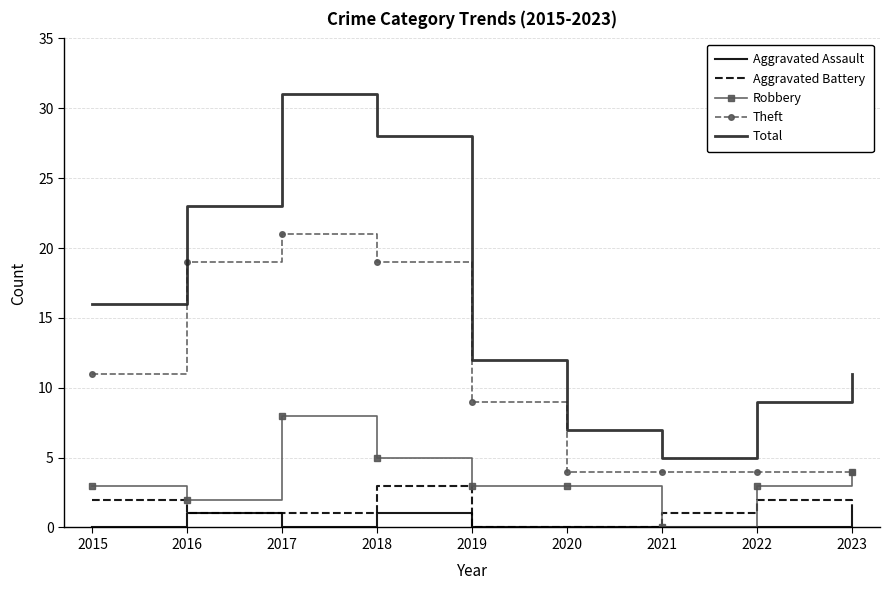

Where does the Total series first go above 12?

2015